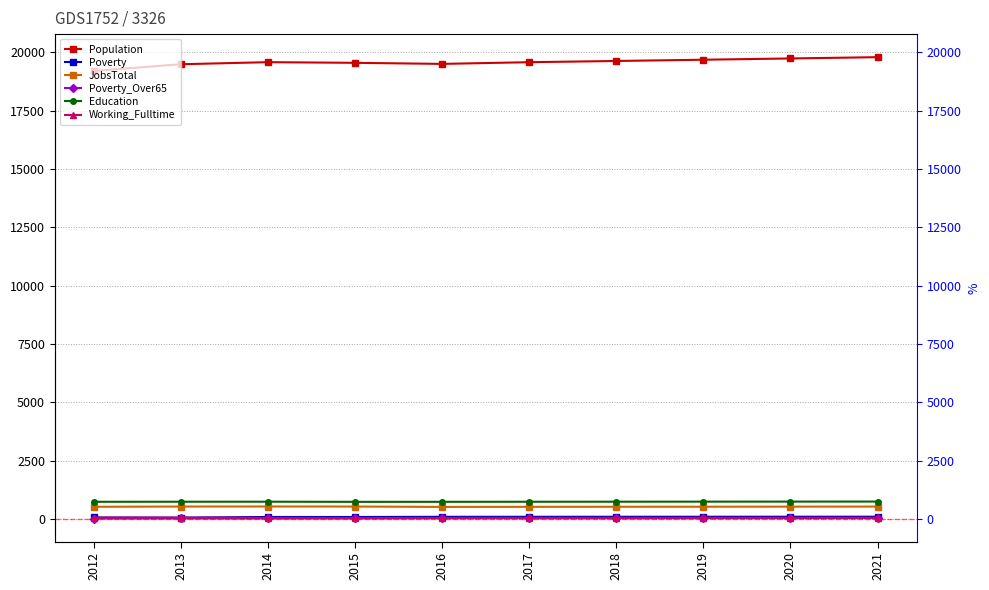

True or false: Poverty_Over65 and JobsTotal cross at least once.

False